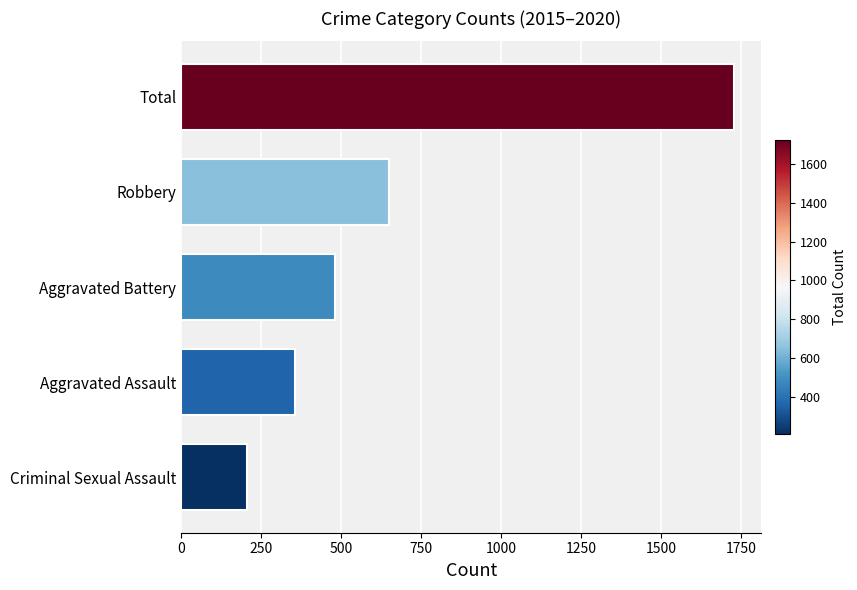

At which category does the chart reach its minimum across all series?

Criminal Sexual Assault